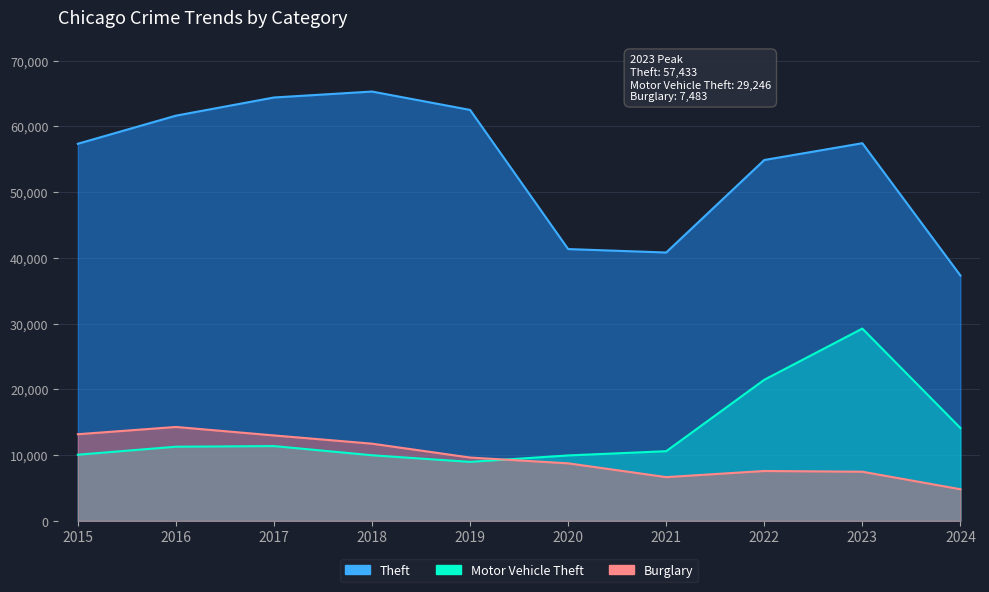

What is the average value of the Burglary series?

9718